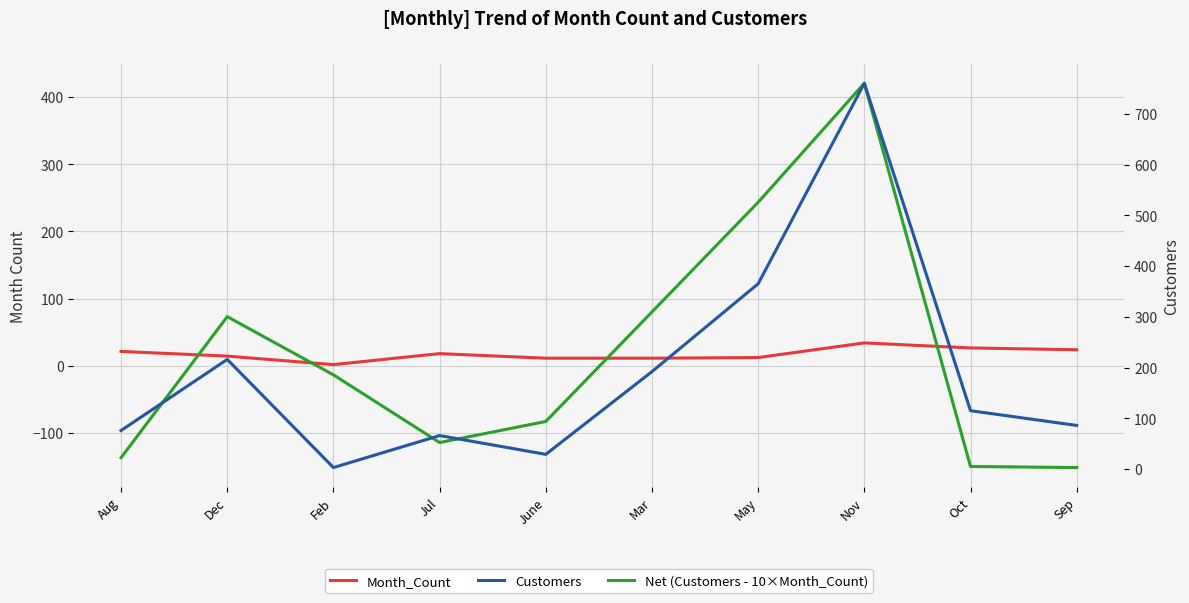

Between Mar and Oct, which series saw the biggest shift?

Net (Customers - 10×Month_Count)